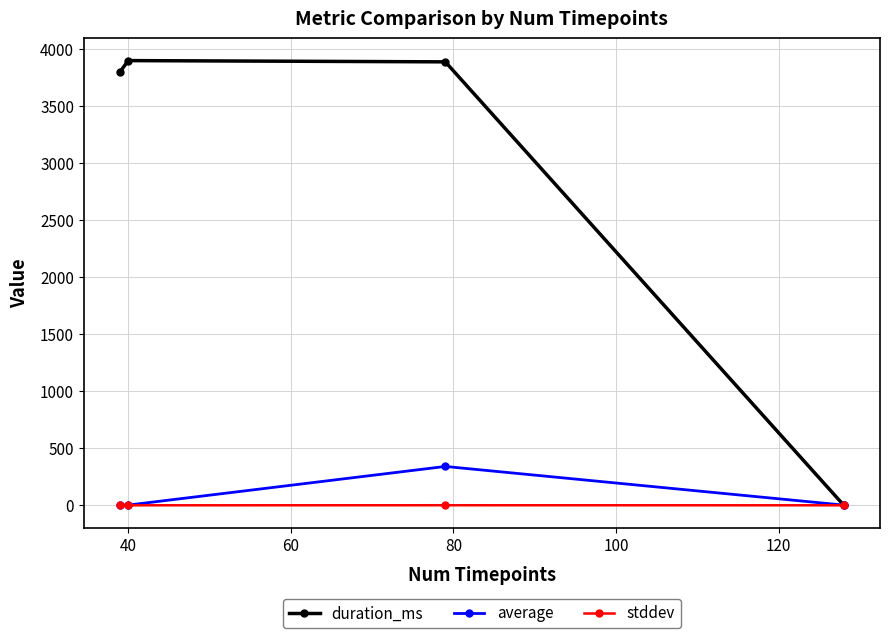

Which series has the widest spread of values?

duration_ms